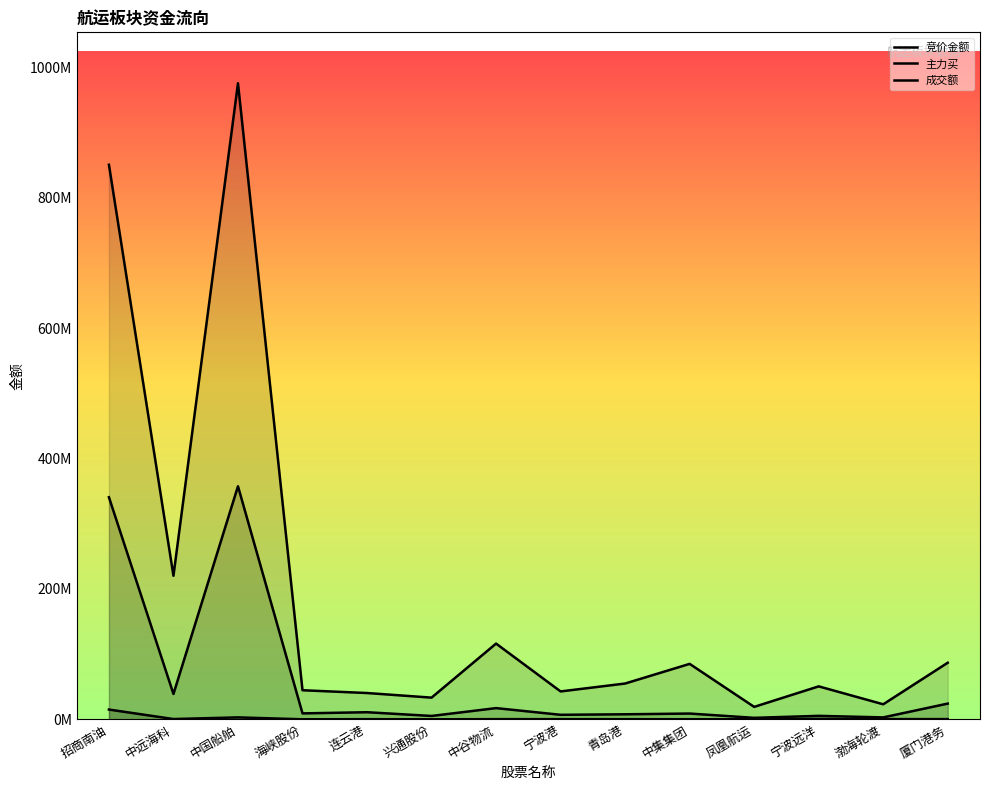

List the labels in order of 竞价金额 value, smallest first.

兴通股份, 海峡股份, 凤凰航运, 中集集团, 青岛港, 连云港, 宁波港, 中谷物流, 渤海轮渡, 厦门港务, 中远海科, 宁波远洋, 中国船舶, 招商南油